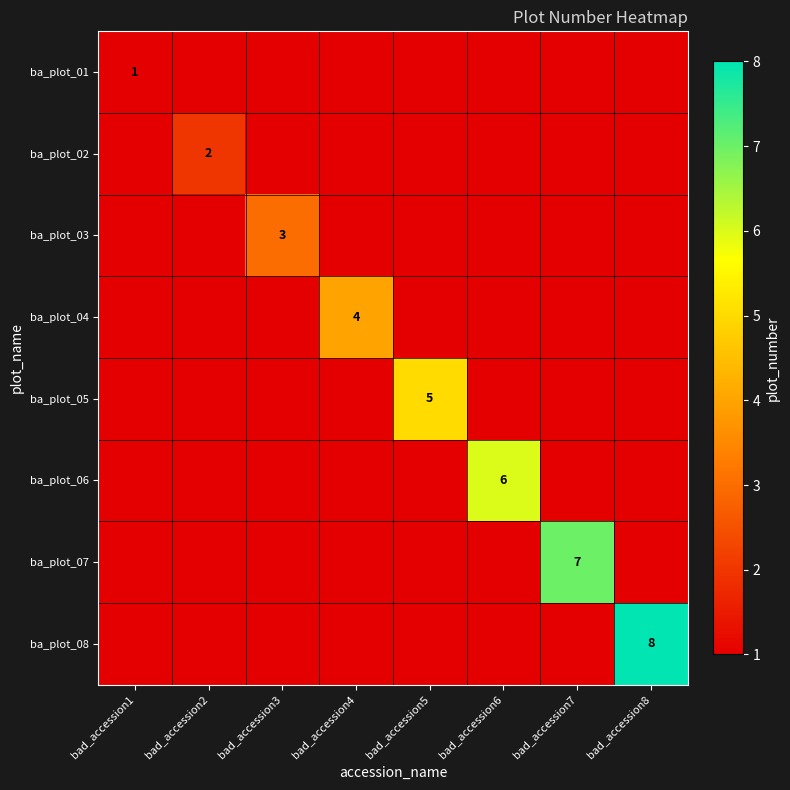

What is the total value across all series at bad_accession7?

7